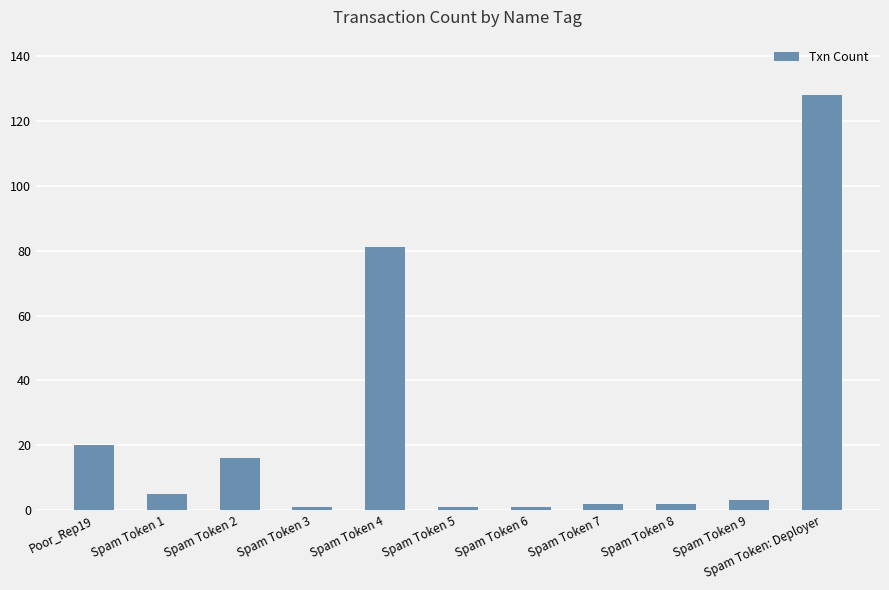

What is the average value?

24